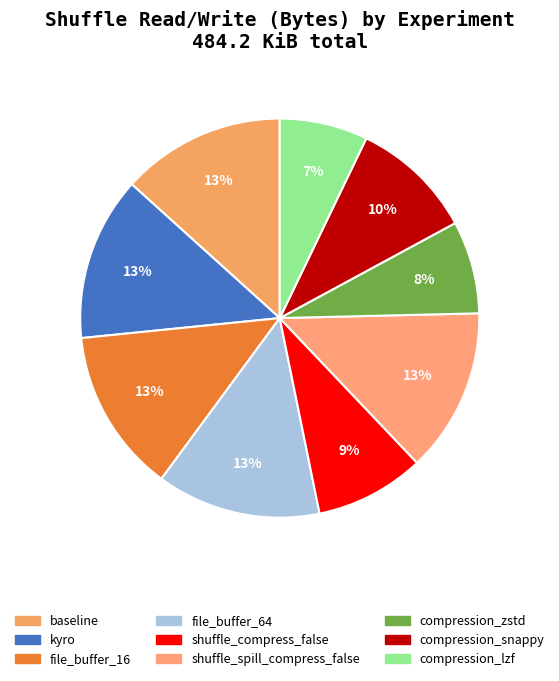

Does any single category account for the majority?

No